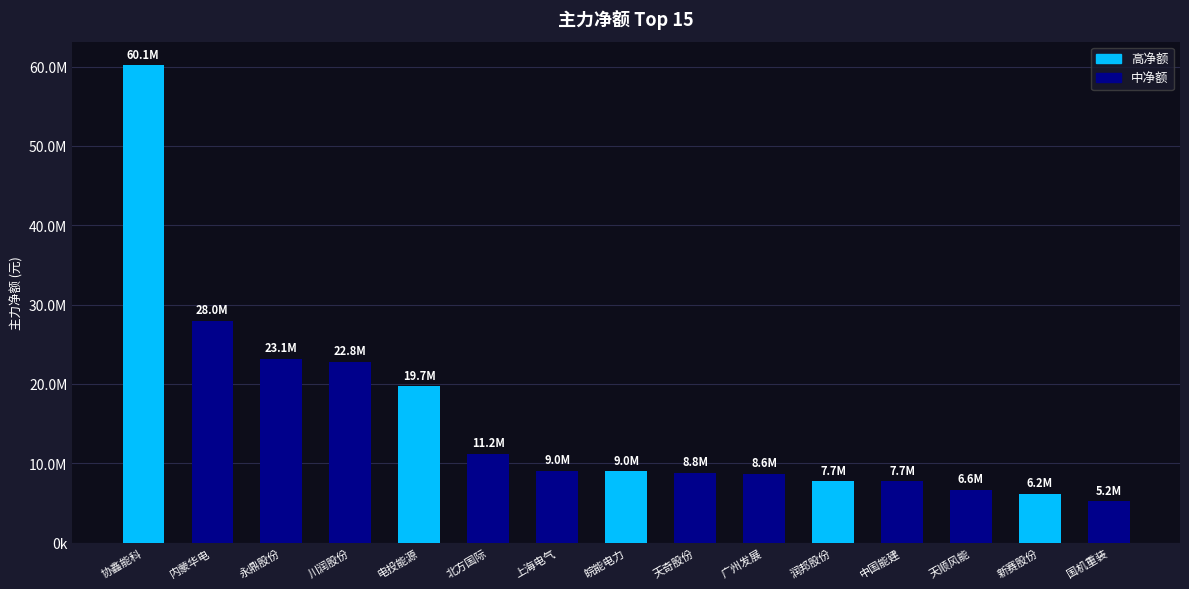

Does the chart contain any negative values?

No